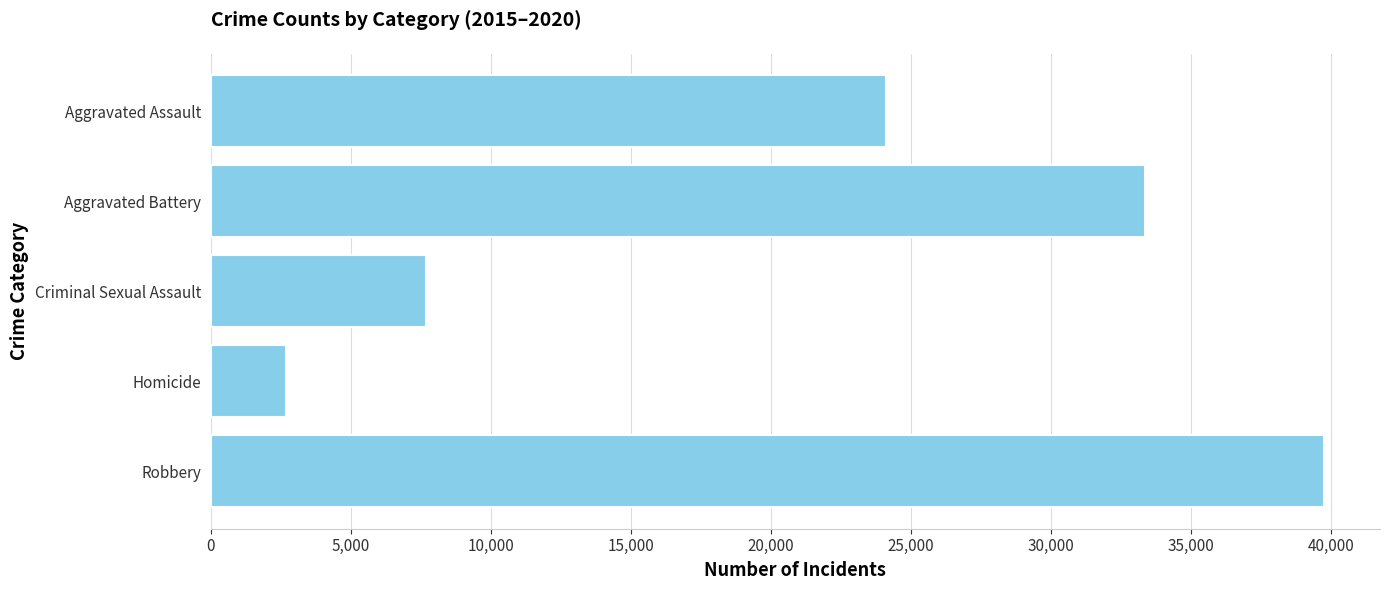

What is the change in value from Aggravated Battery to Robbery?

+6404